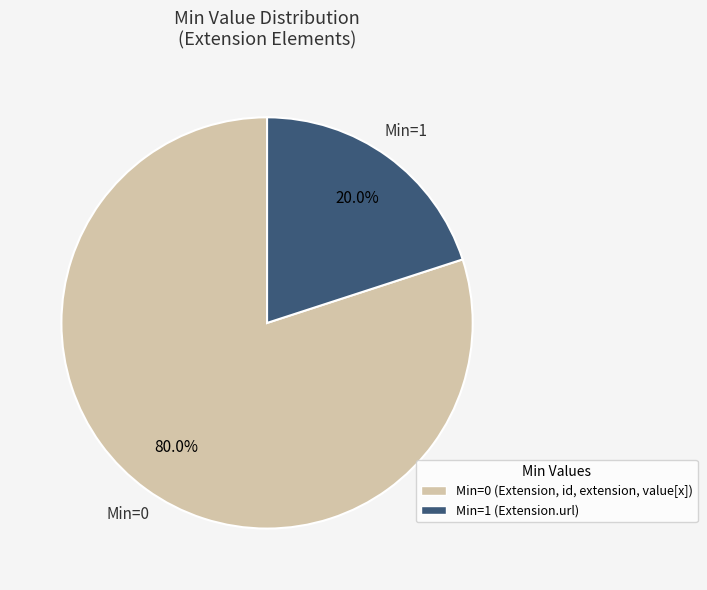

Does any single category account for the majority?

Yes